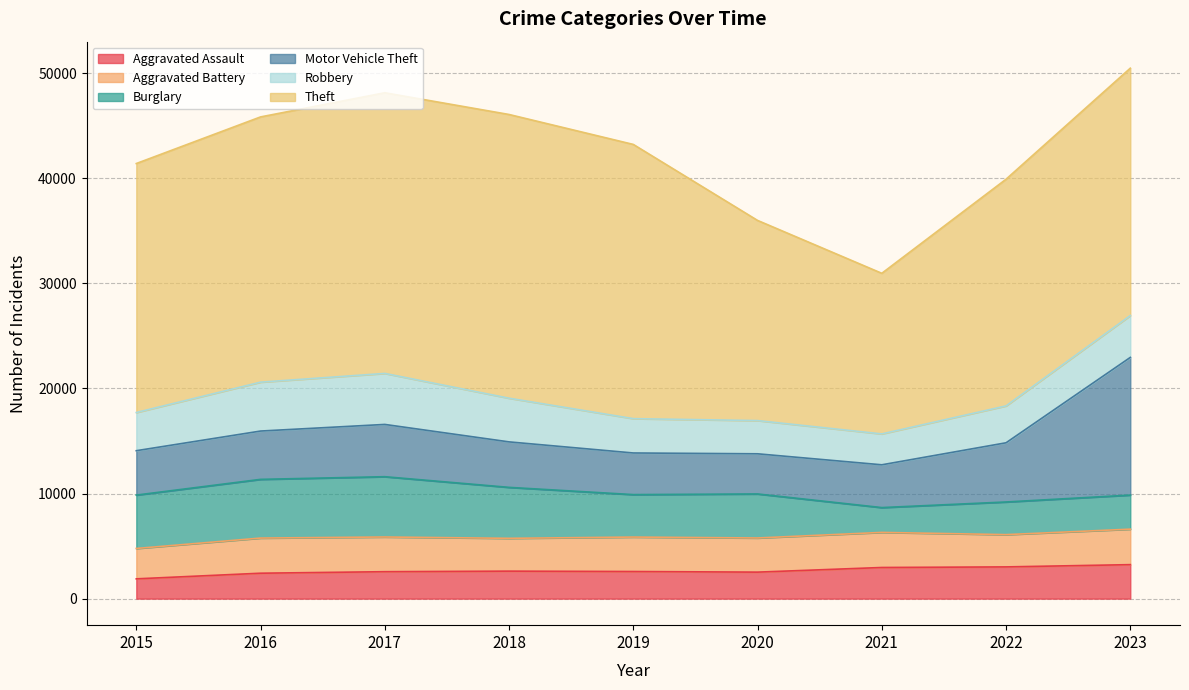

The Aggravated Assault series shows 2965 at 2021. True or false?

True